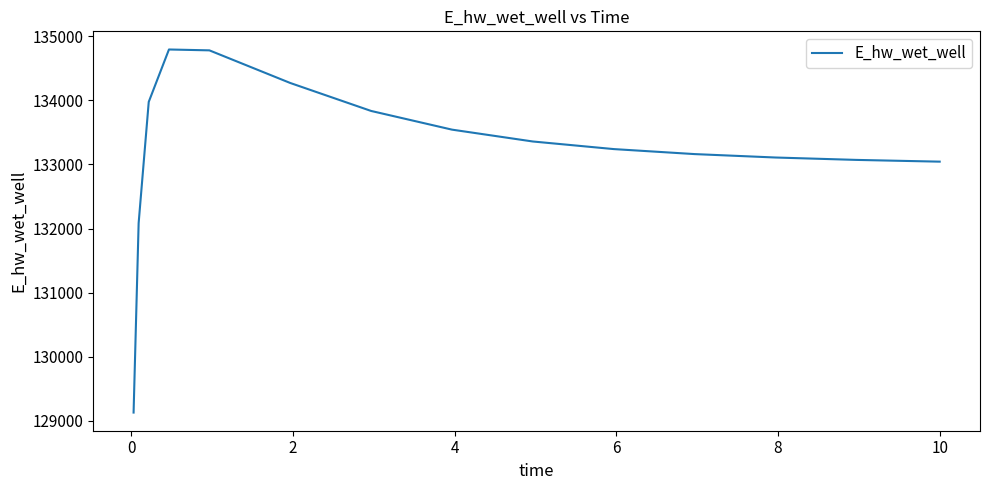

What is the greatest value displayed?

134791.6